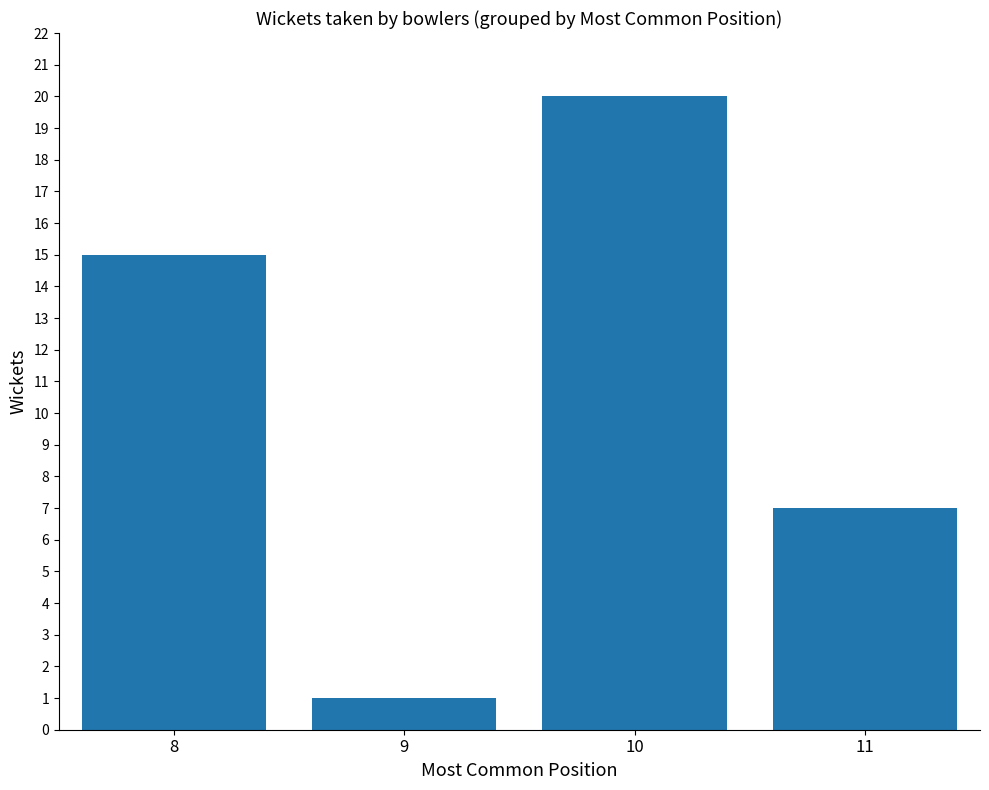

What is the ratio of the value at 8 to the value at 9?

15.0